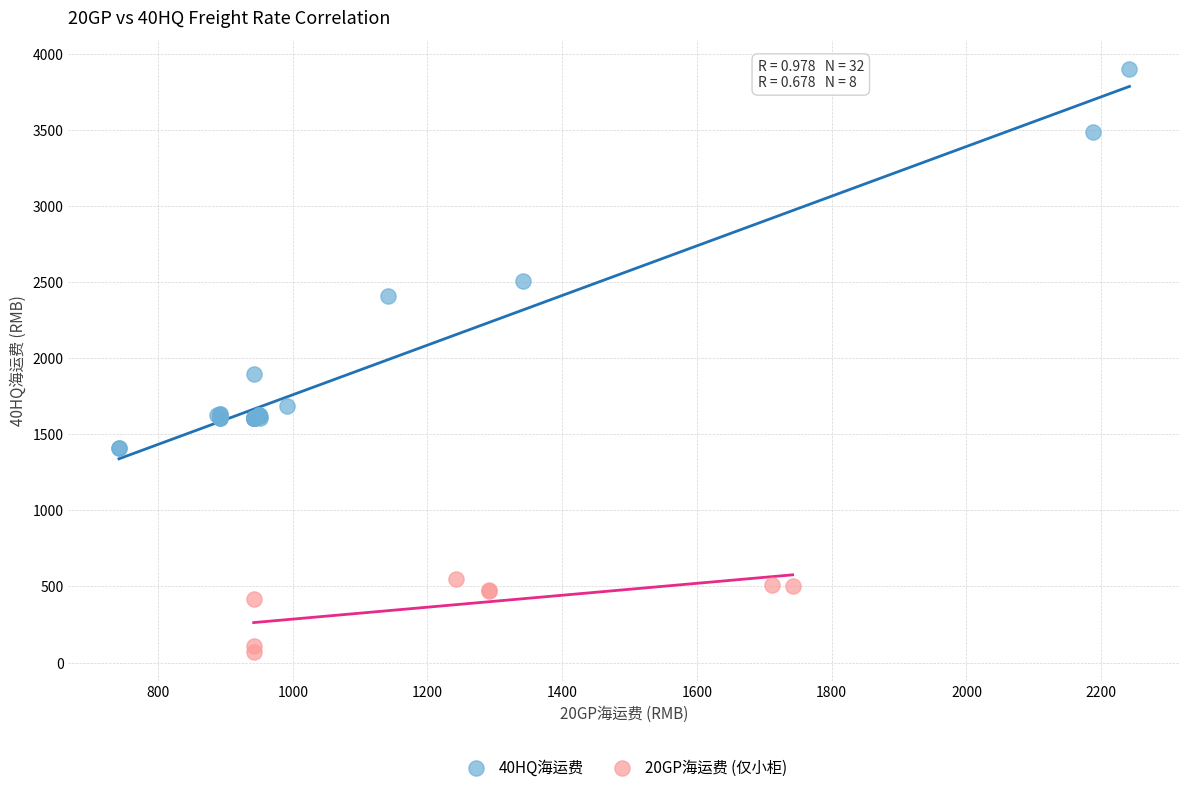

Which series has the widest spread of Y values?

40HQ海运费